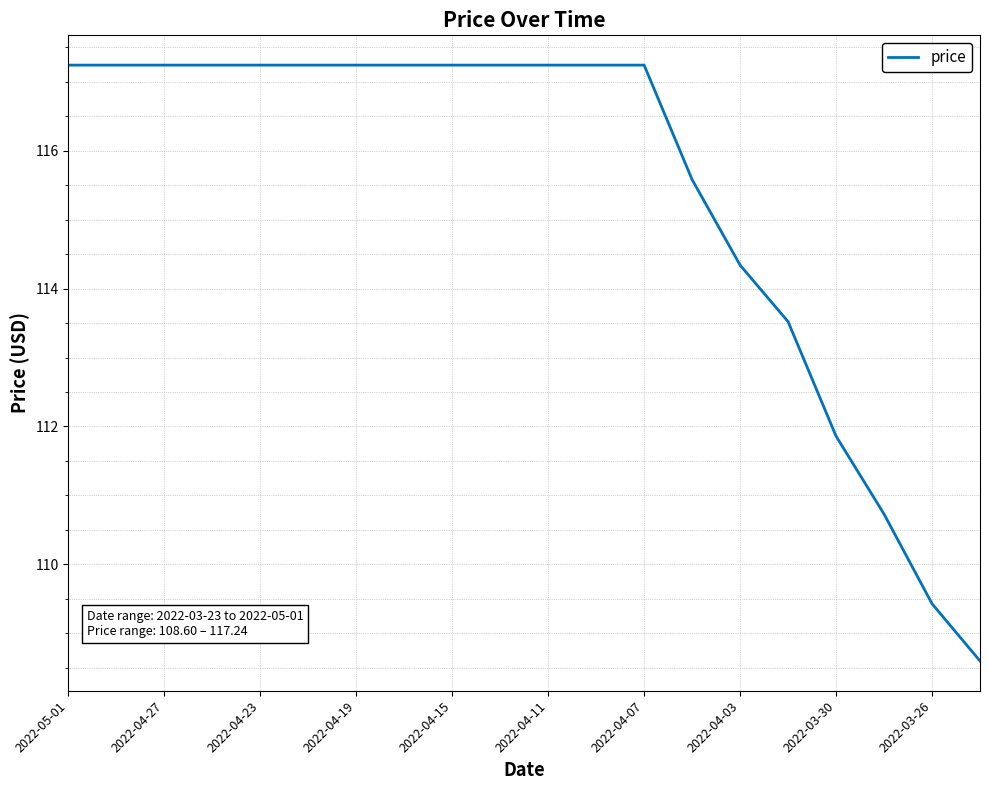

What is the difference between the maximum and minimum values?

8.6